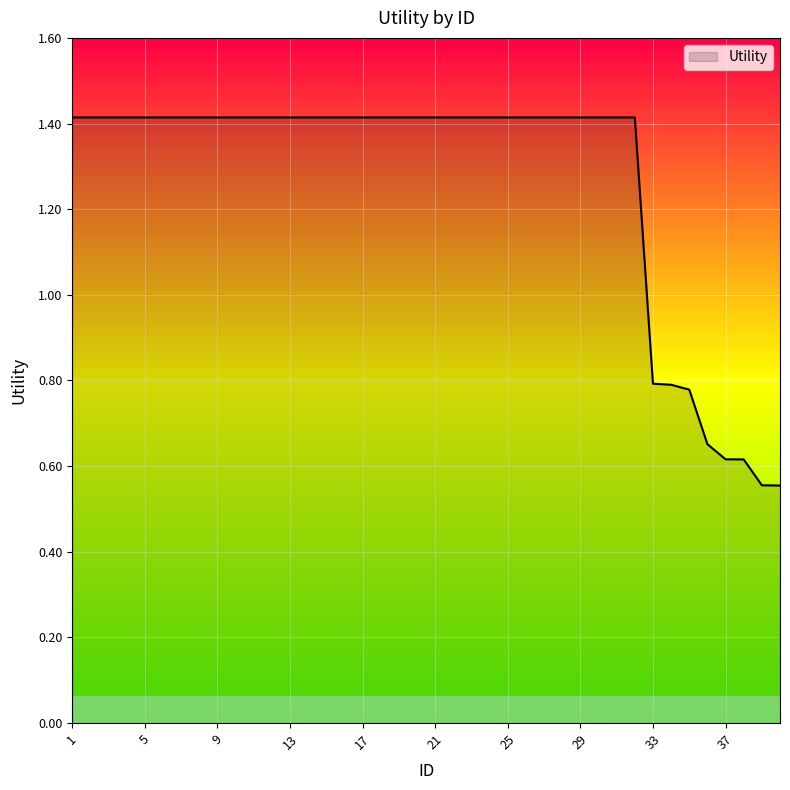

What is the sum of all values?

50.6